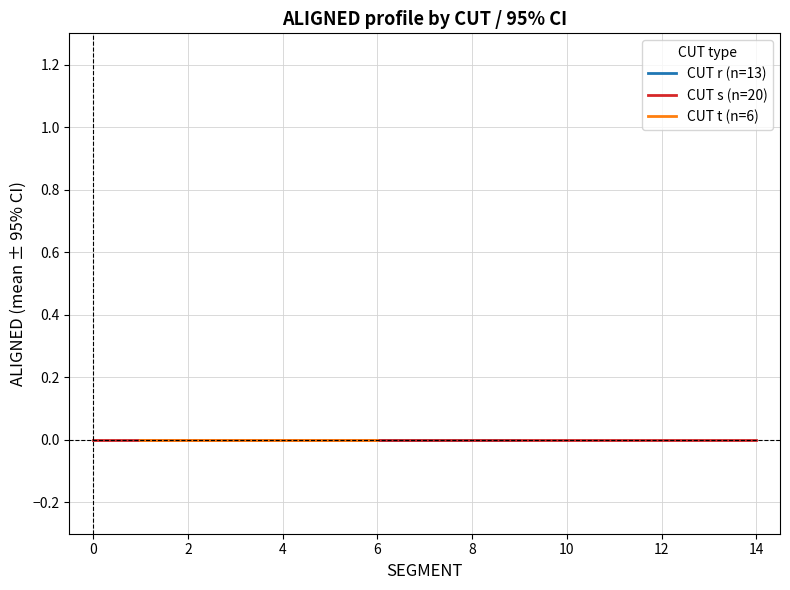

True or false: CUT t and CUT r intersect in this chart.

False